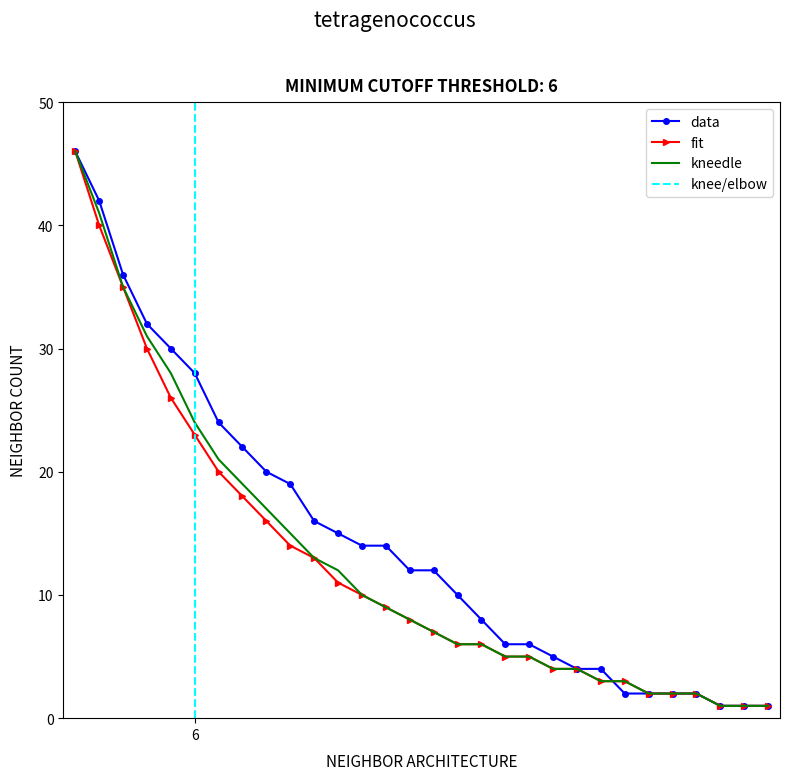

Reading right to left, list all the values displayed in this chart.

data: 30=1	29=1	28=1	27=2	26=2	25=2	24=2	23=4	22=4	21=5	20=6	19=6	18=8	17=10	16=12	15=12	14=14	13=14	12=15	11=16	10=19	9=20	8=22	7=24	6=28	5=30	4=32	3=36	2=42	1=46
fit: 30=1	29=1	28=1	27=2	26=2	25=2	24=3	23=3	22=4	21=4	20=5	19=5	18=6	17=6	16=7	15=8	14=9	13=10	12=11	11=13	10=14	9=16	8=18	7=20	6=23	5=26	4=30	3=35	2=40	1=46
kneedle: 30=1	29=1	28=1	27=2	26=2	25=2	24=3	23=3	22=4	21=4	20=5	19=5	18=6	17=6	16=7	15=8	14=9	13=10	12=12	11=13	10=15	9=17	8=19	7=21	6=24	5=28	4=31	3=35	2=41	1=46